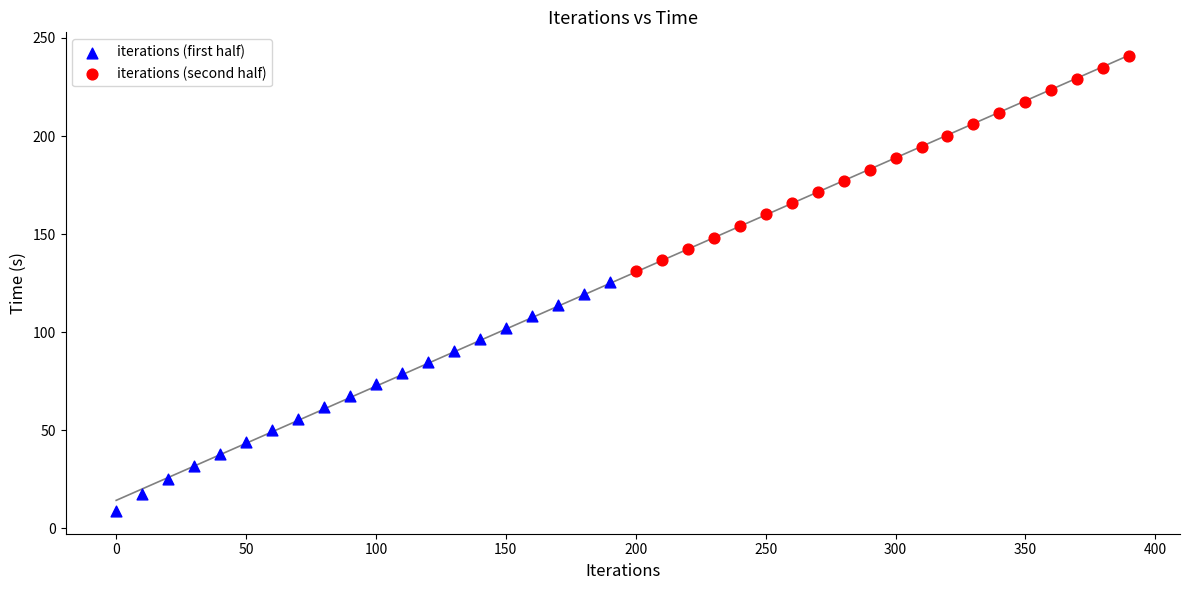

Which series contains the highest Y value?

iterations (second half)